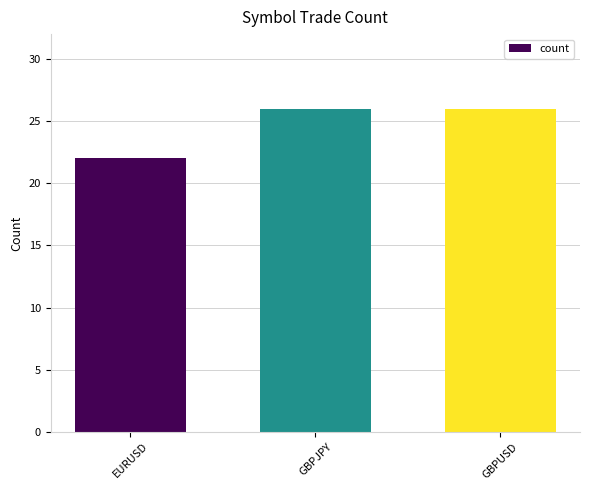

What is the ratio of the value at GBPUSD to the value at EURUSD?

1.2